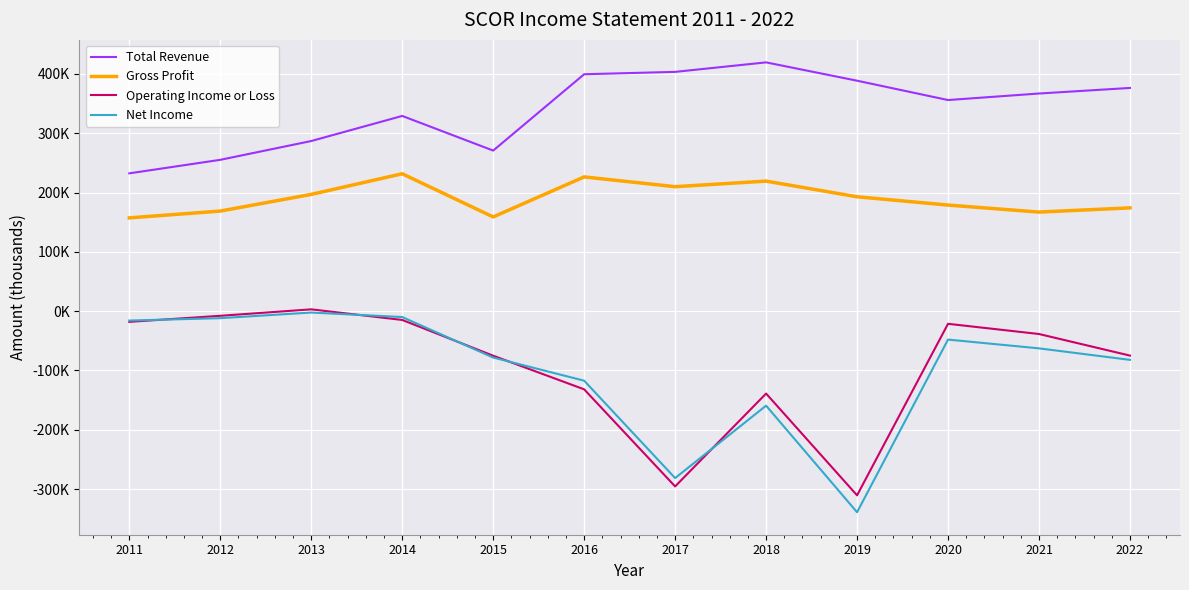

What is the value of the Gross Profit point at the 11th from the left?

167100